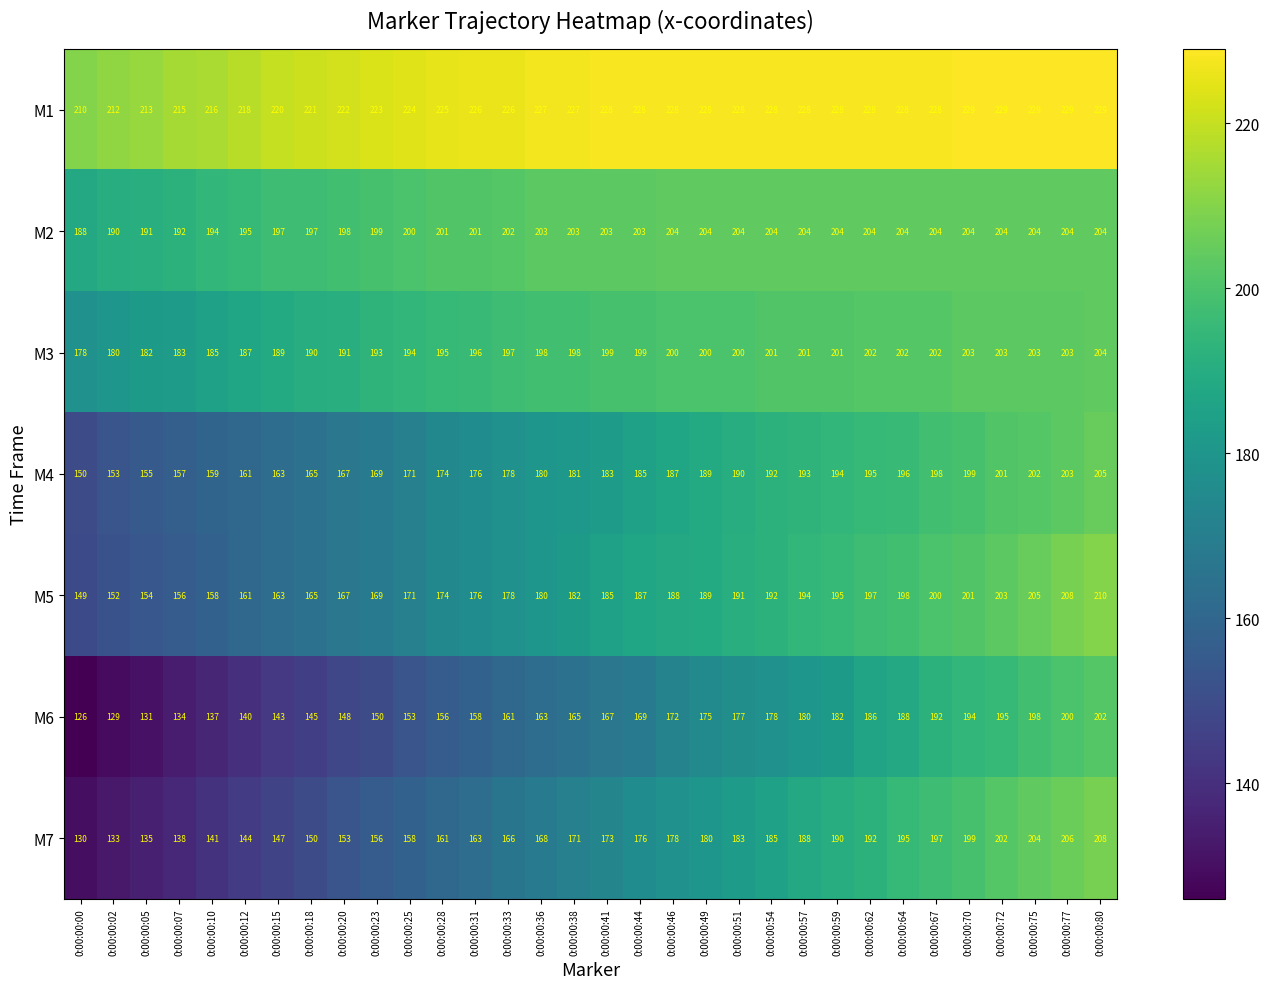

At which category is the sum across all series the highest?

0:00:00:80